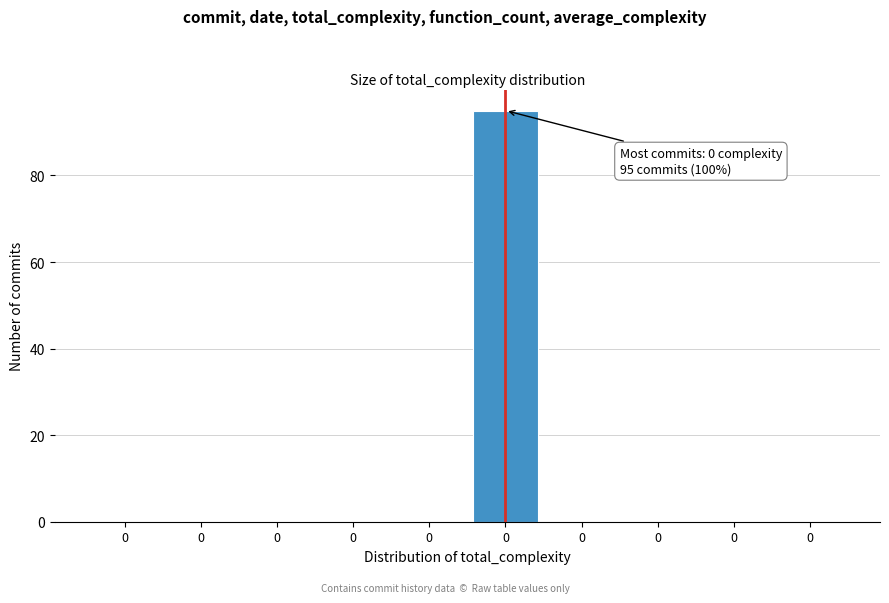

How many distinct data groups are displayed?

1